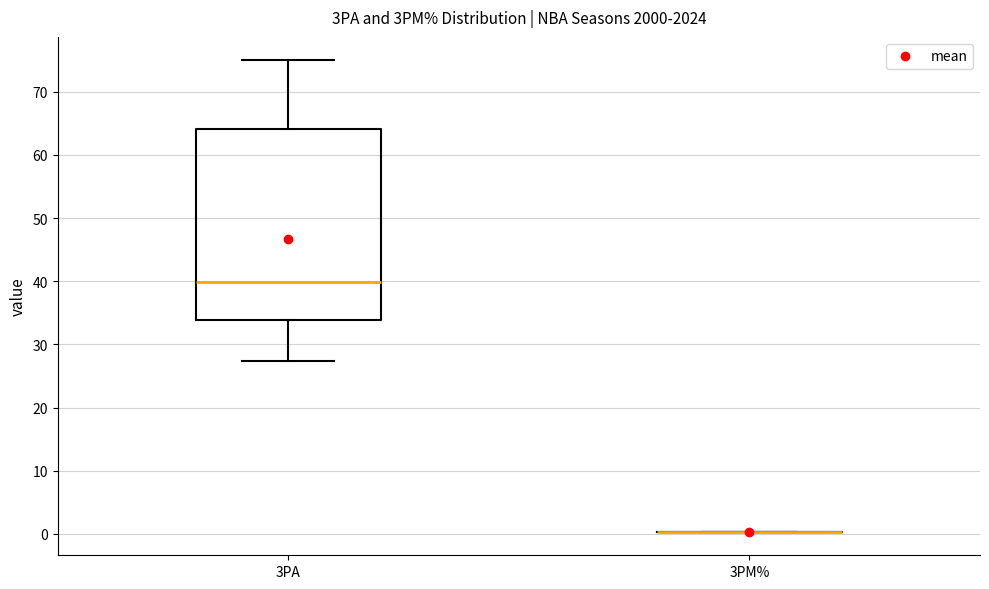

Where does the lower whisker of the box for 3PA end on the y-axis? The values are not printed on the chart, so give them approximately, as read against the axis.

27